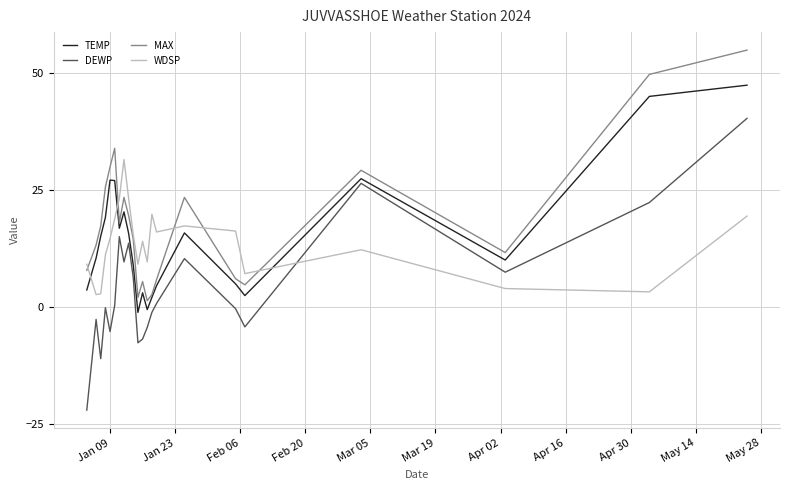

True or false: DEWP and WDSP intersect in this chart.

True